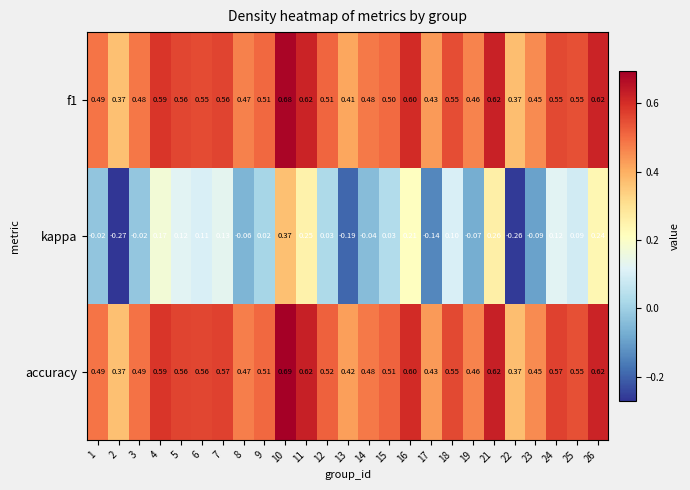

Rank the series by their maximum value, from lowest to highest.

kappa, f1, accuracy